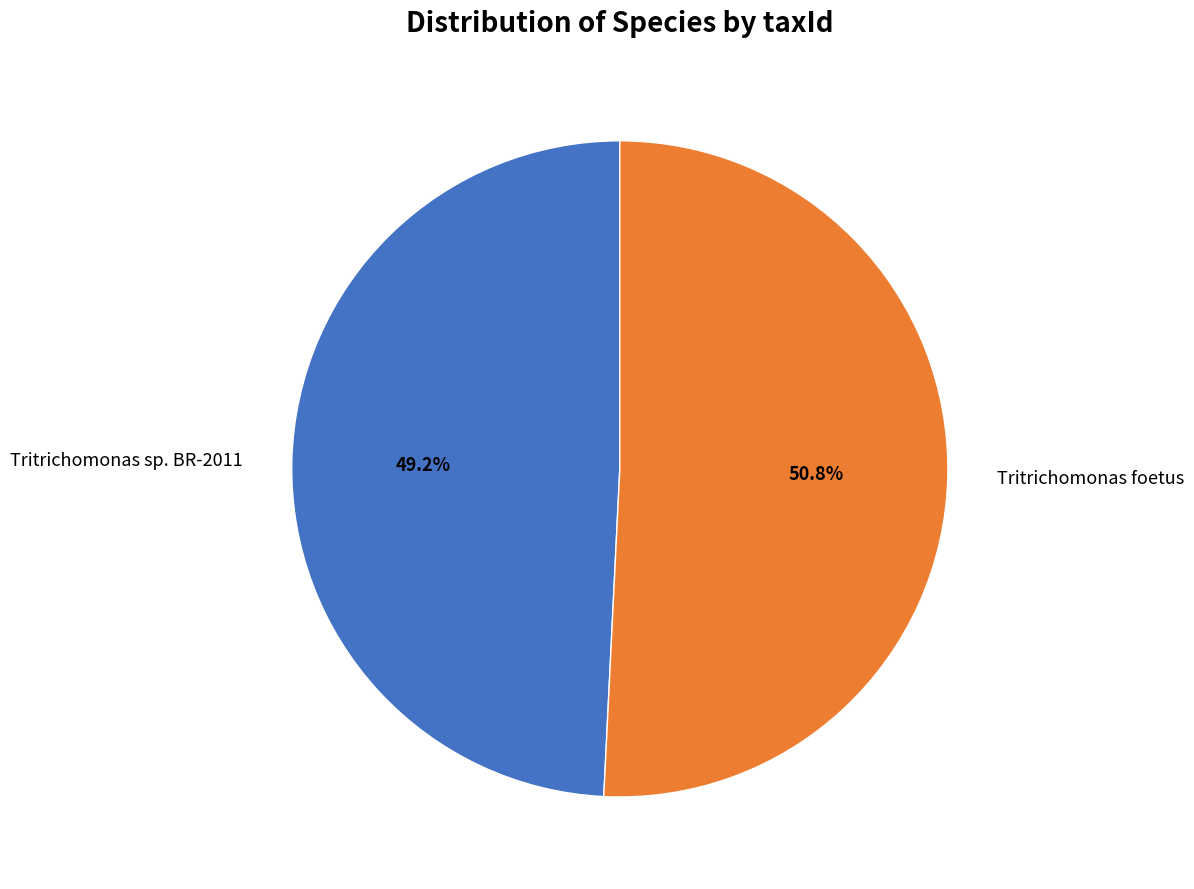

What is the smallest slice in the pie chart?

Tritrichomonas sp. BR-2011